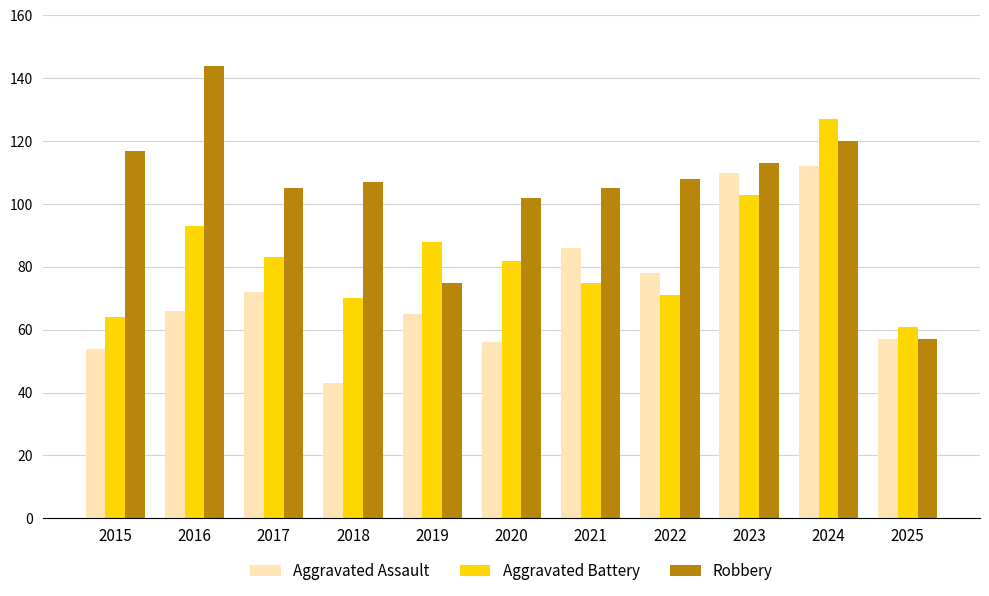

At which label does Robbery reach its minimum?

2025